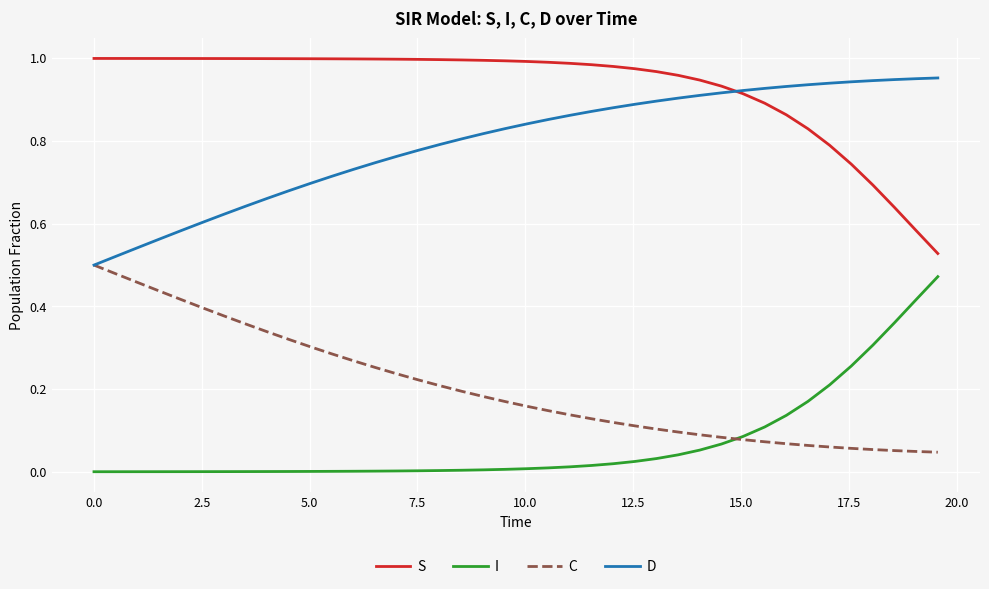

Which series has the largest total across all categories?

S